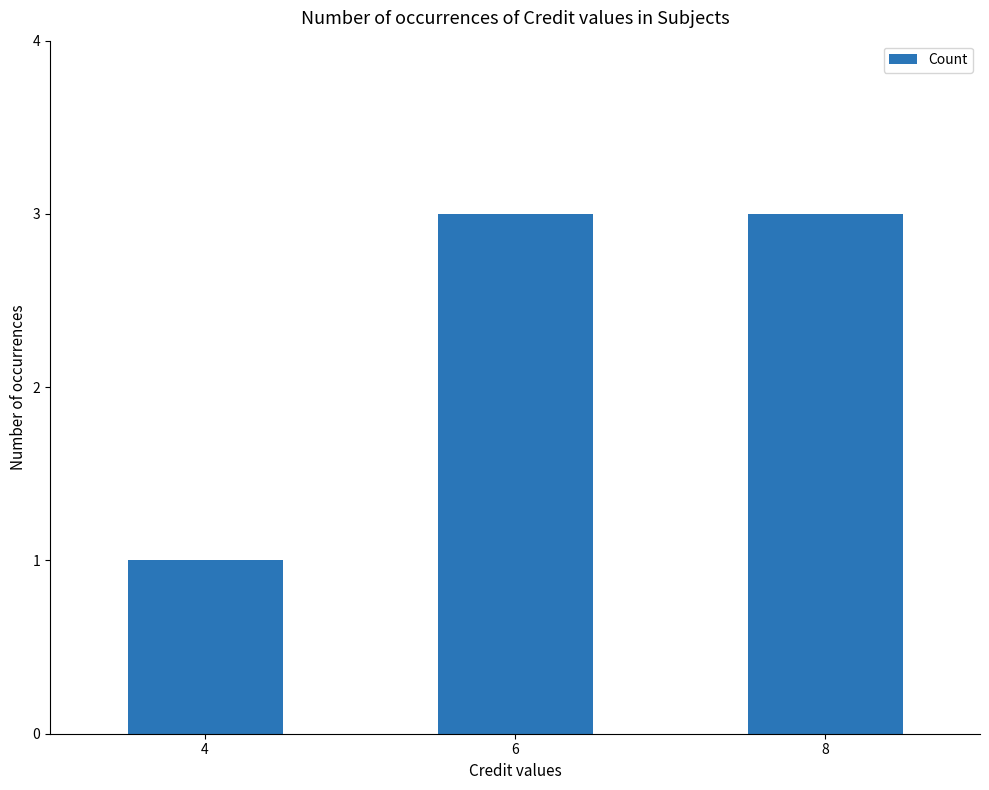

What is the maximum value shown in the chart?

3